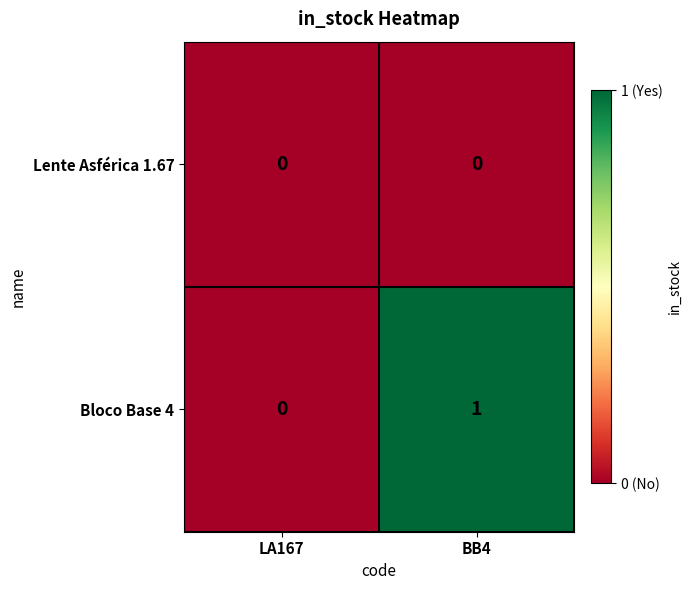

Reading left to right, extract all data points from this chart.

Lente Asférica 1.67: LA167=0	BB4=0
Bloco Base 4: LA167=0	BB4=1